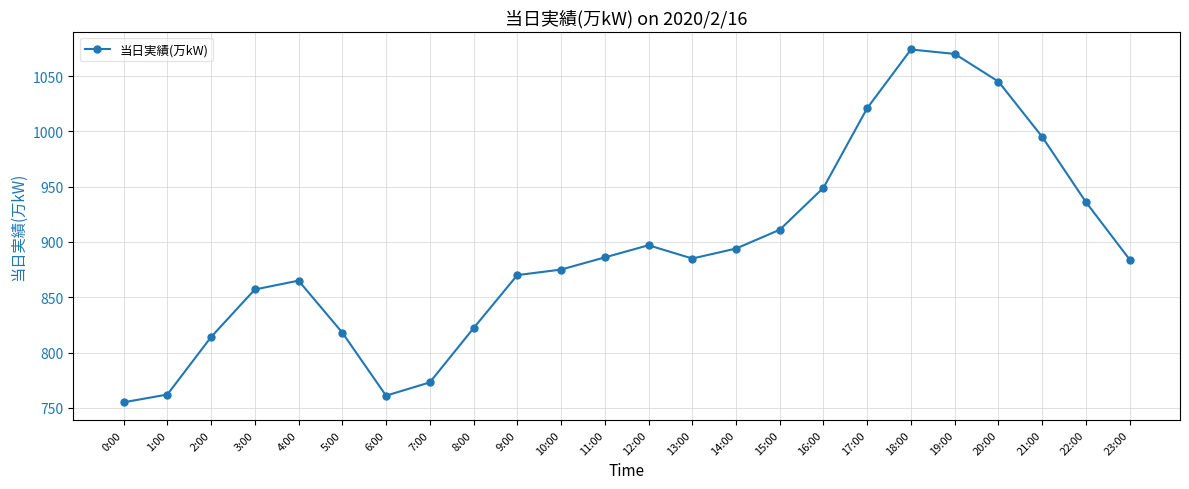

What is the sum of all values?

21419